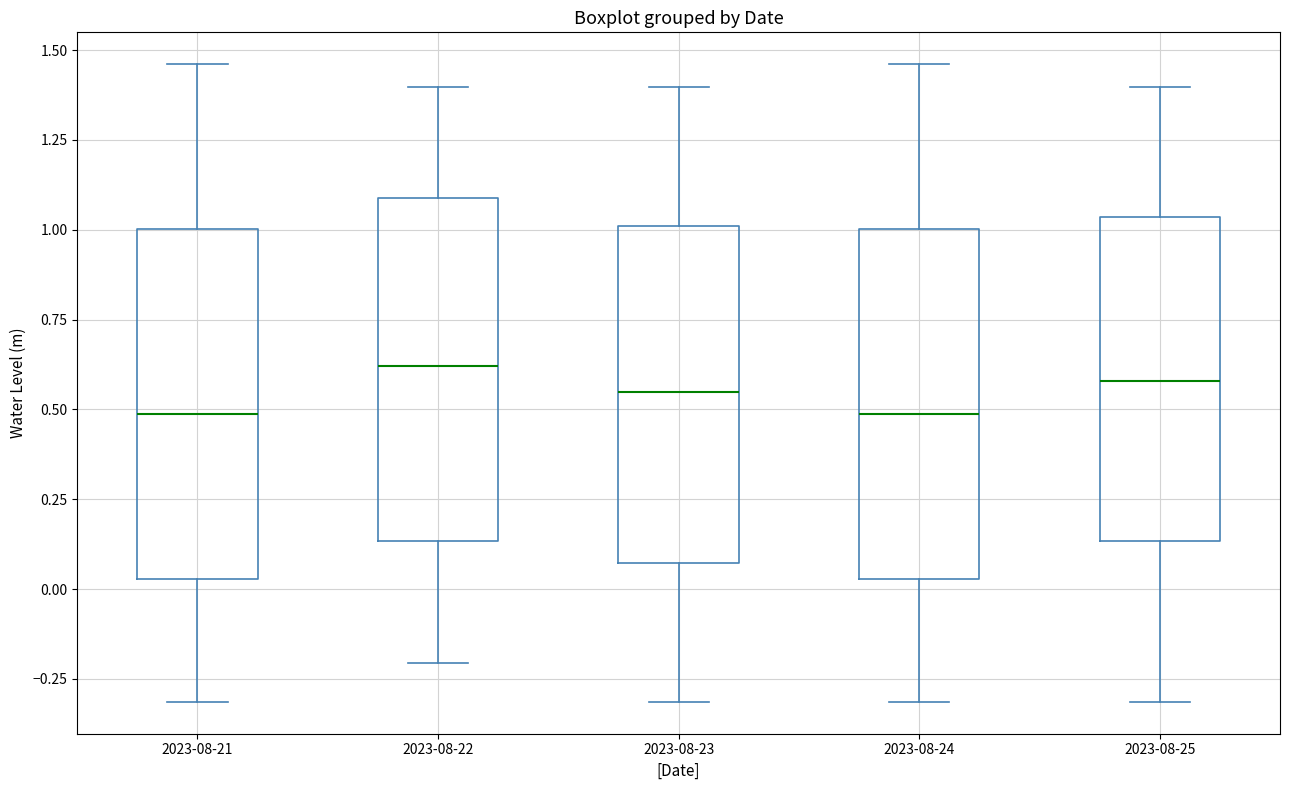

Reading left to right, transcribe this box plot: for each box, give where its median line is, the range the box spans, and where its two whiskers end, as read against the y-axis. The values are not printed on the chart, so give them approximately, as read against the axis.

2023-08-21: median 0.50, box 0.05 to 1.00, whiskers -0.30 to 1.45
2023-08-22: median 0.60, box 0.15 to 1.10, whiskers -0.20 to 1.40
2023-08-23: median 0.55, box 0.05 to 1.00, whiskers -0.30 to 1.40
2023-08-24: median 0.50, box 0.05 to 1.00, whiskers -0.30 to 1.45
2023-08-25: median 0.60, box 0.15 to 1.05, whiskers -0.30 to 1.40